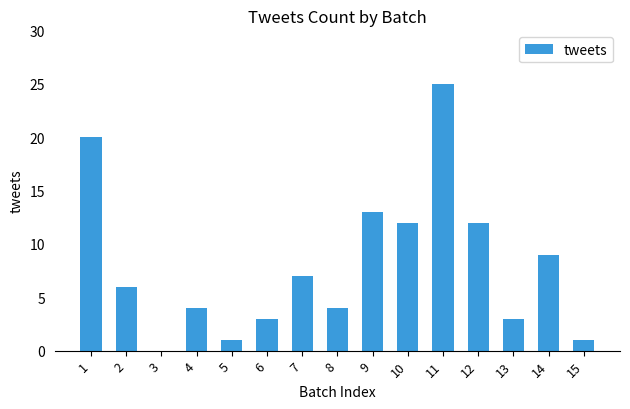

What is the difference between the values at 6 and 14?

6